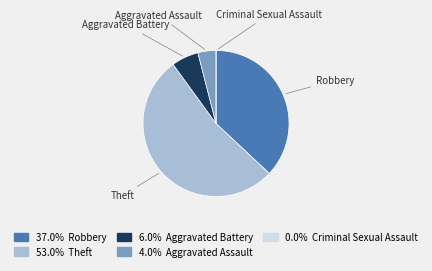

Is there a majority slice in this chart?

Yes